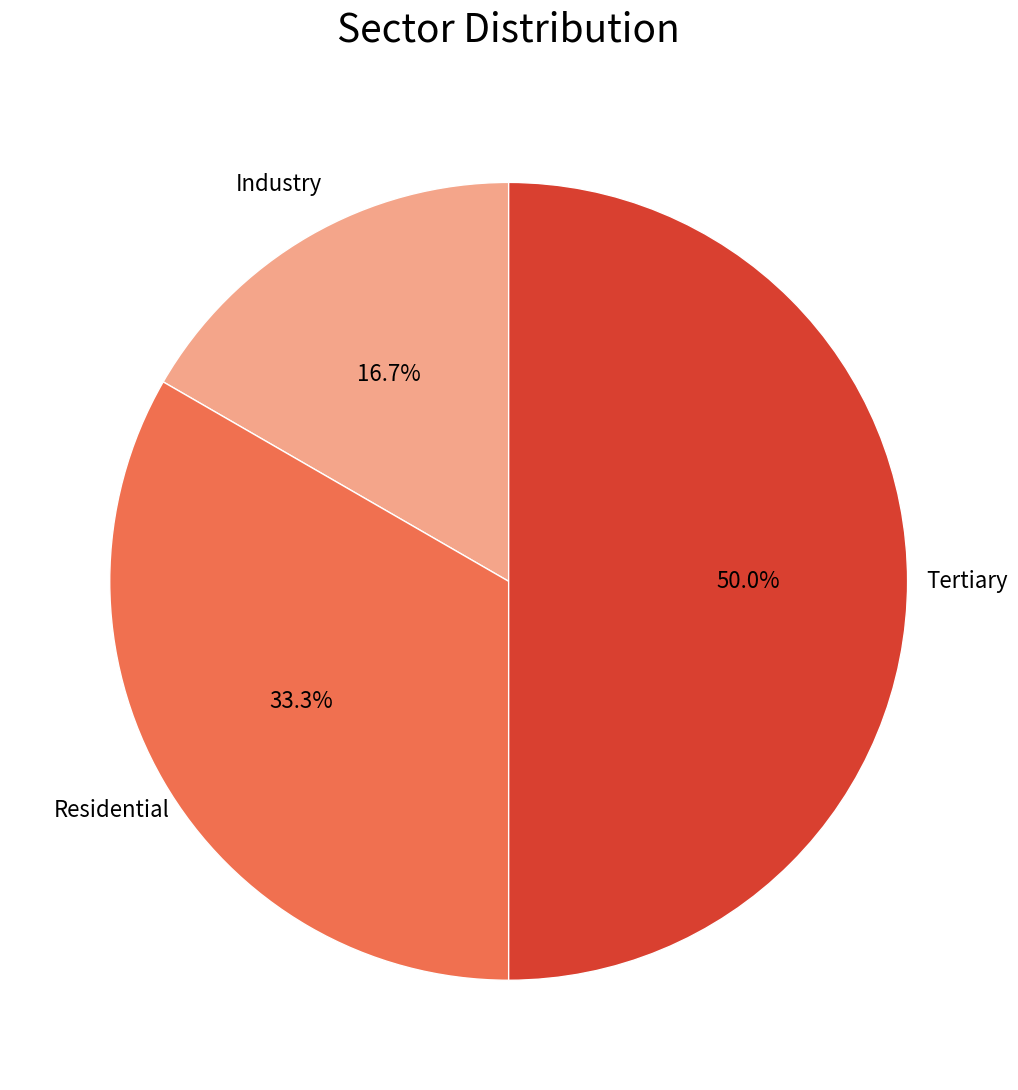

Is the sum of Industry and Tertiary greater than half?

Yes